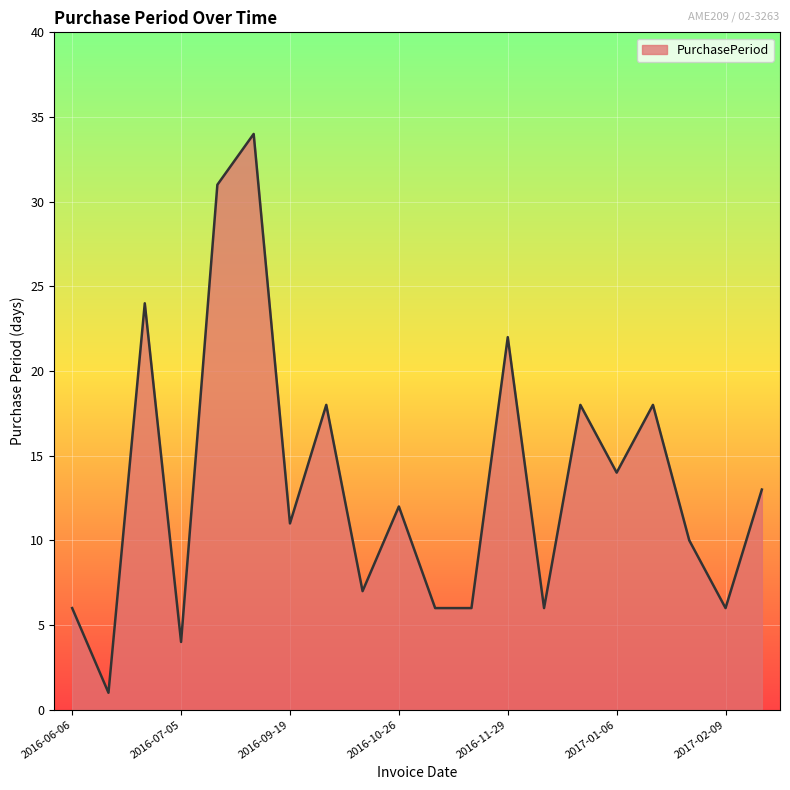

What is the maximum value shown in the chart?

34